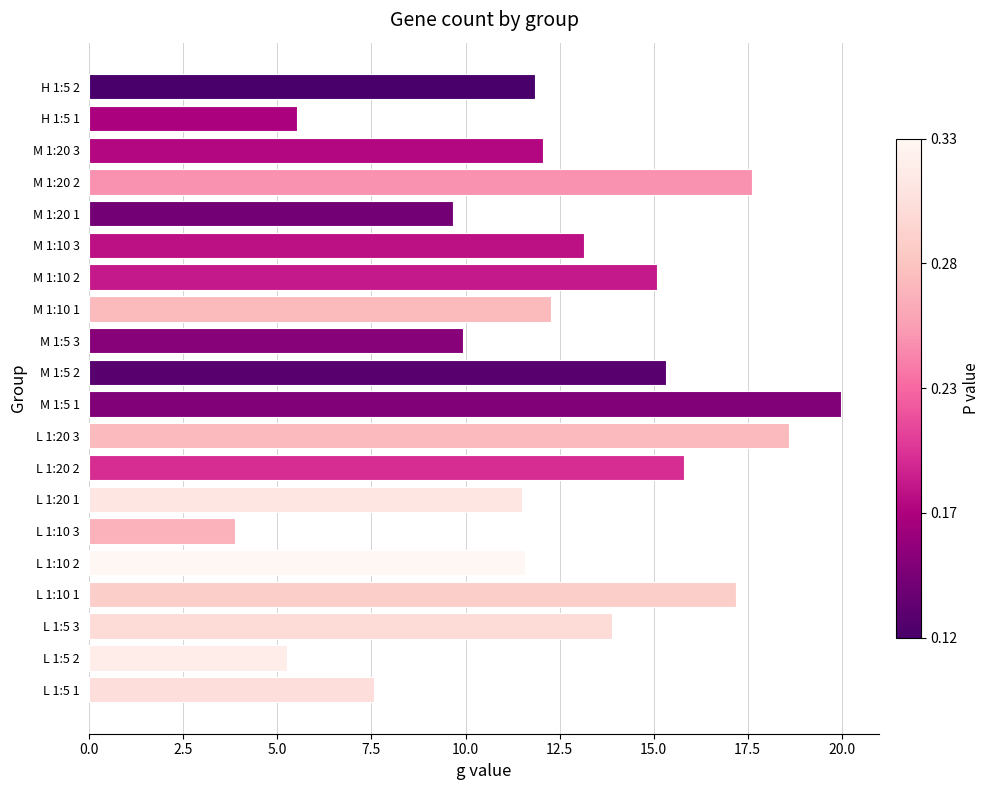

Is it true that the value at L 1:5 2 is 1.1?

False